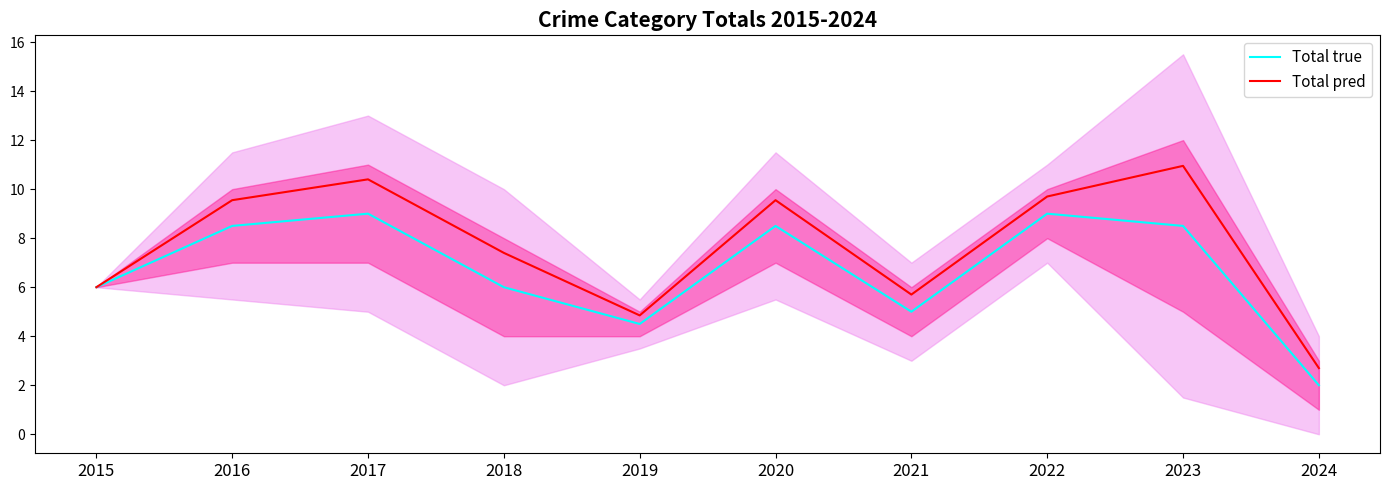

At which label is Total true closest to 5?

2021